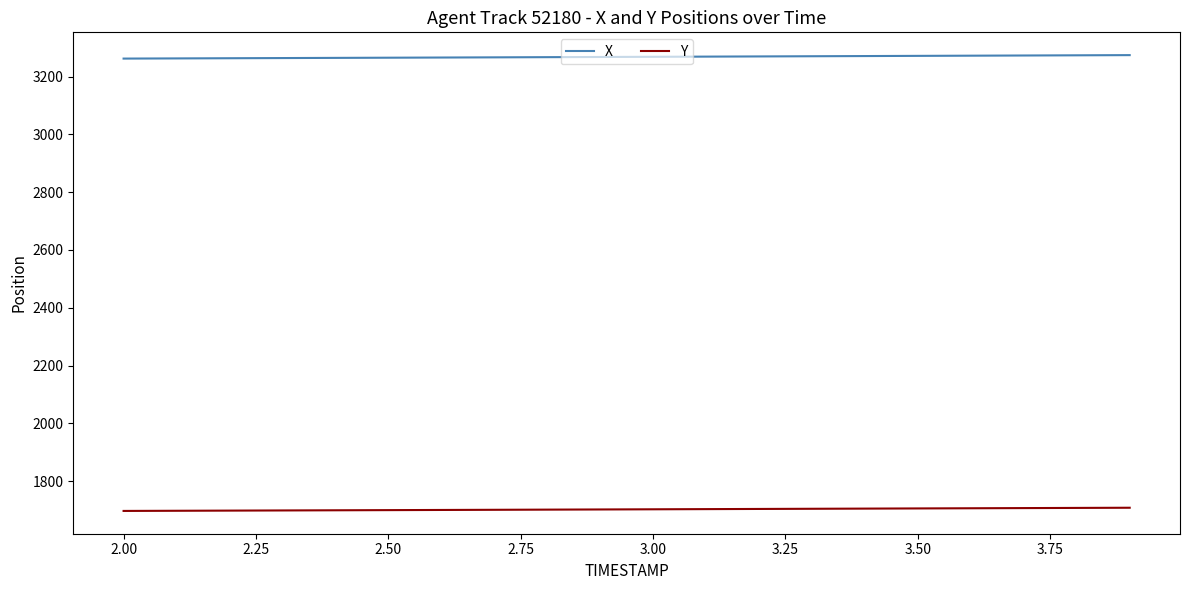

True or false: X and Y intersect in this chart.

False